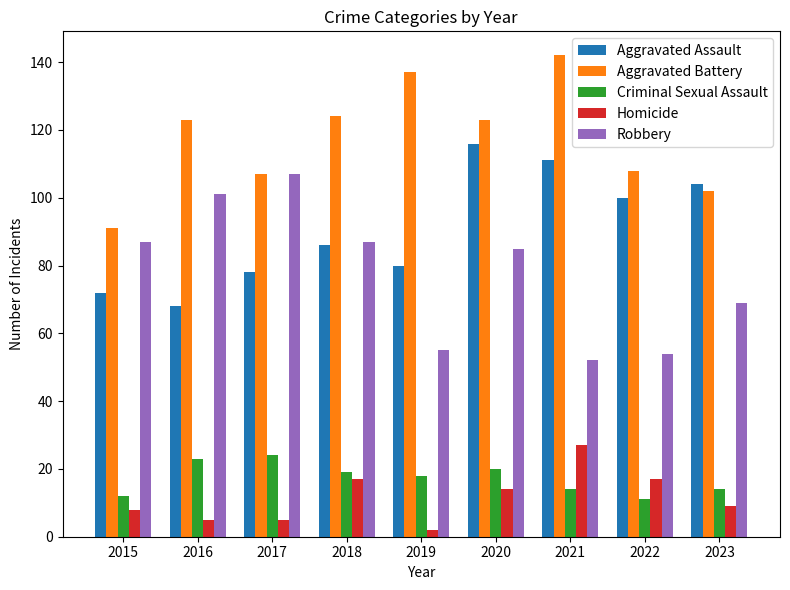

What is the value of the Aggravated Assault bar at the 5th from the left?

80